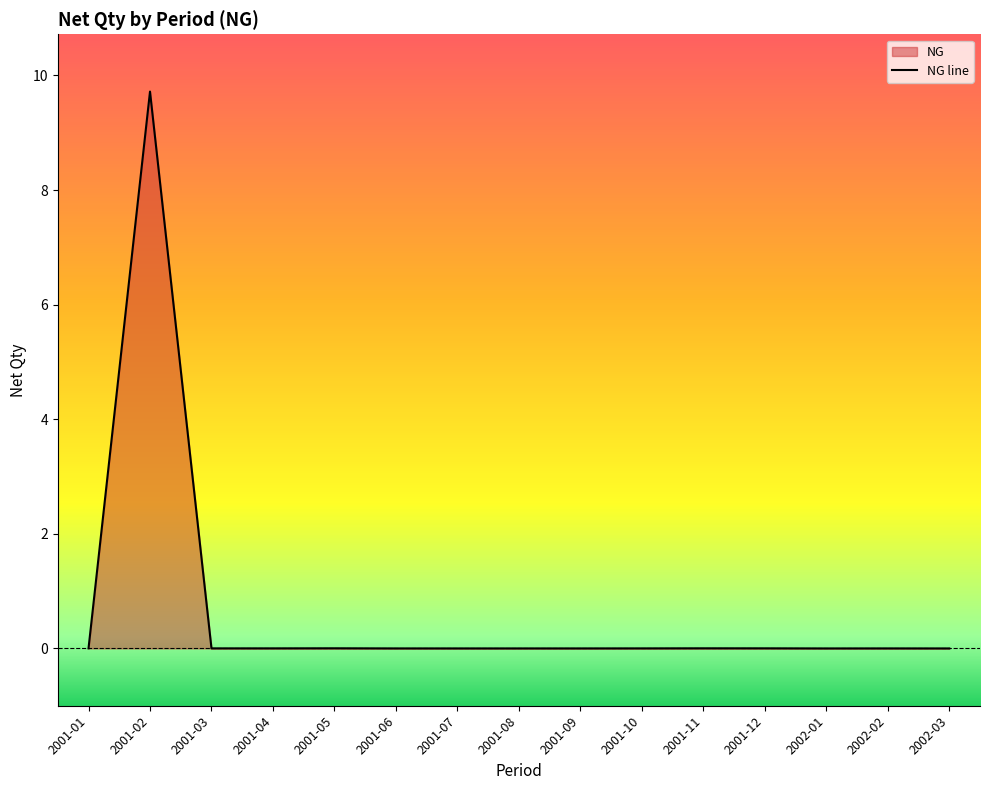

At which category does the data reach its first local peak?

2001-02